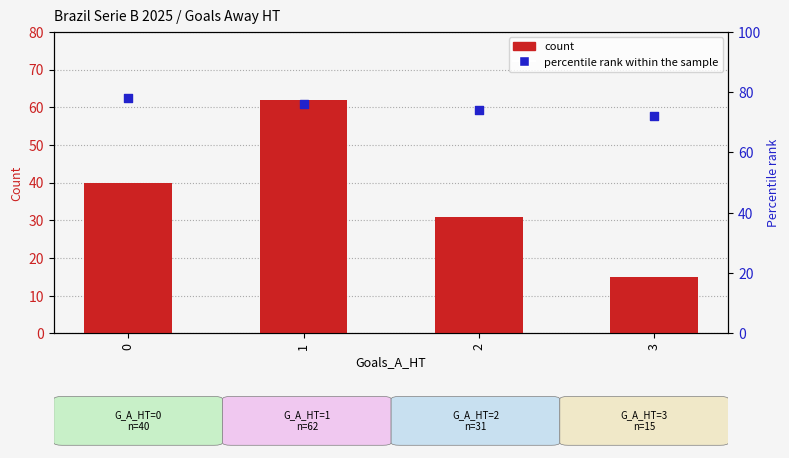

Which series reaches the minimum Y coordinate?

count